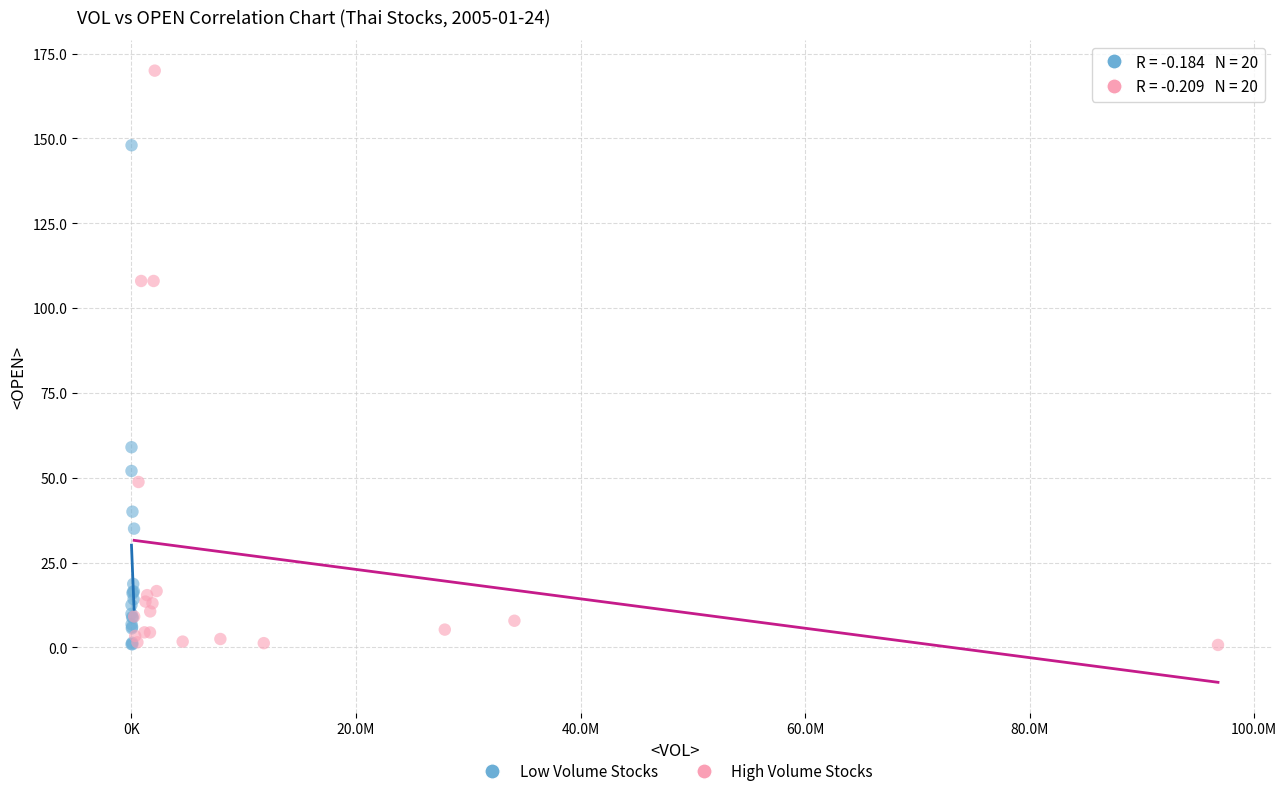

Which series has the widest spread of Y values?

High Volume Stocks